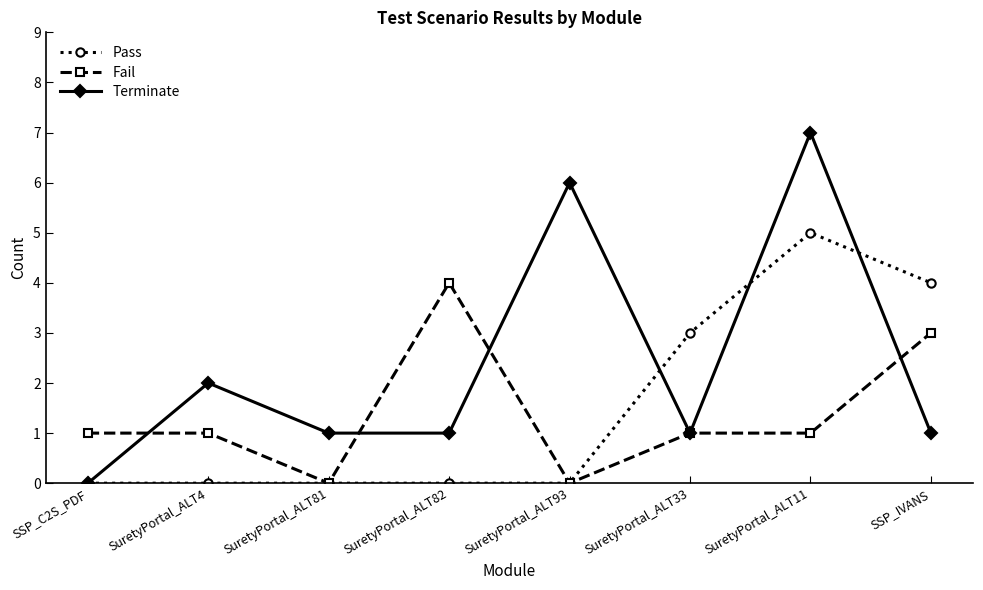

Count the number of data series in this chart.

3